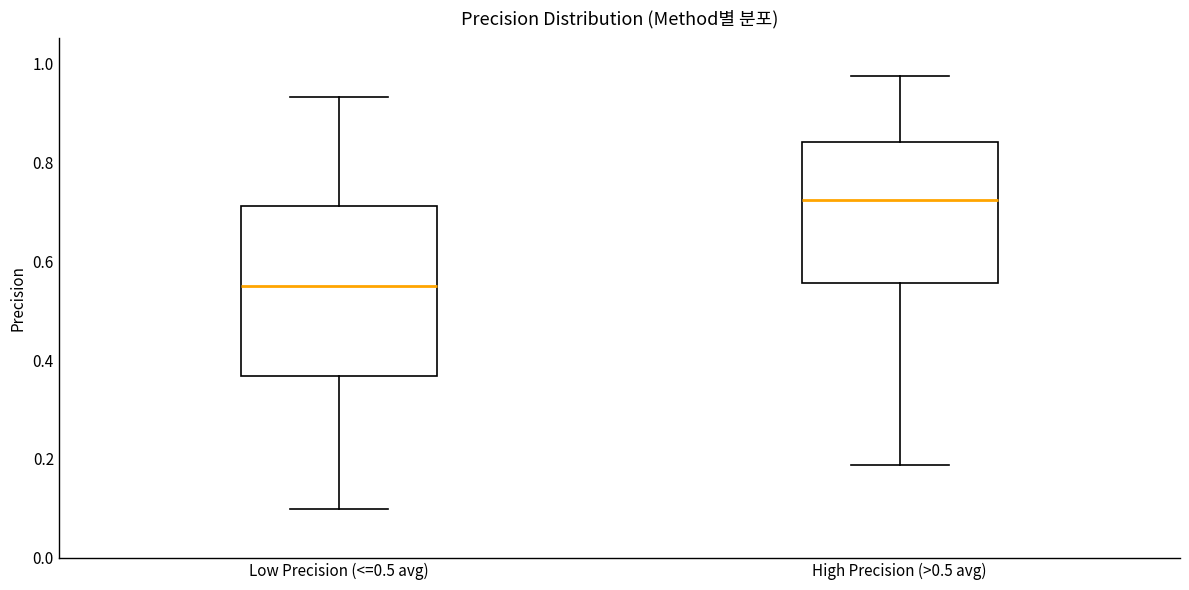

Reading left to right, read every box against the y-axis: the position of its median line, the range the box covers, and the ends of its whiskers. The values are not printed on the chart, so give them approximately, as read against the axis.

Low Precision (<=0.5 avg): median 0.54, box 0.36 to 0.72, whiskers 0.10 to 0.94
High Precision (>0.5 avg): median 0.72, box 0.56 to 0.84, whiskers 0.18 to 0.98